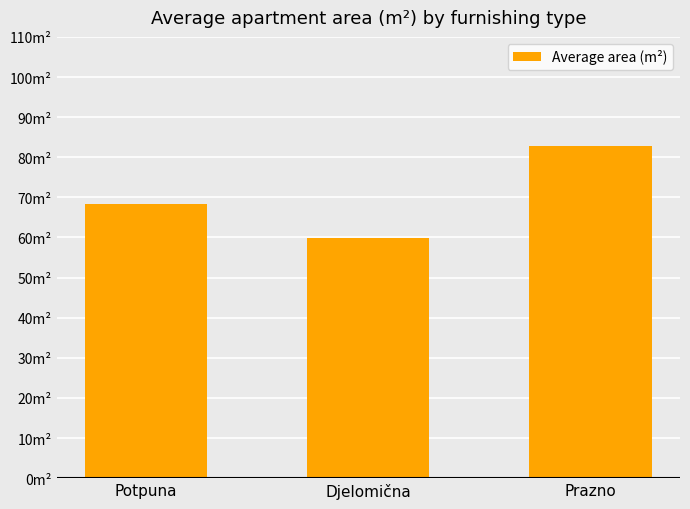

Rank the categories by value from highest to lowest.

Prazno, Potpuna, Djelomična